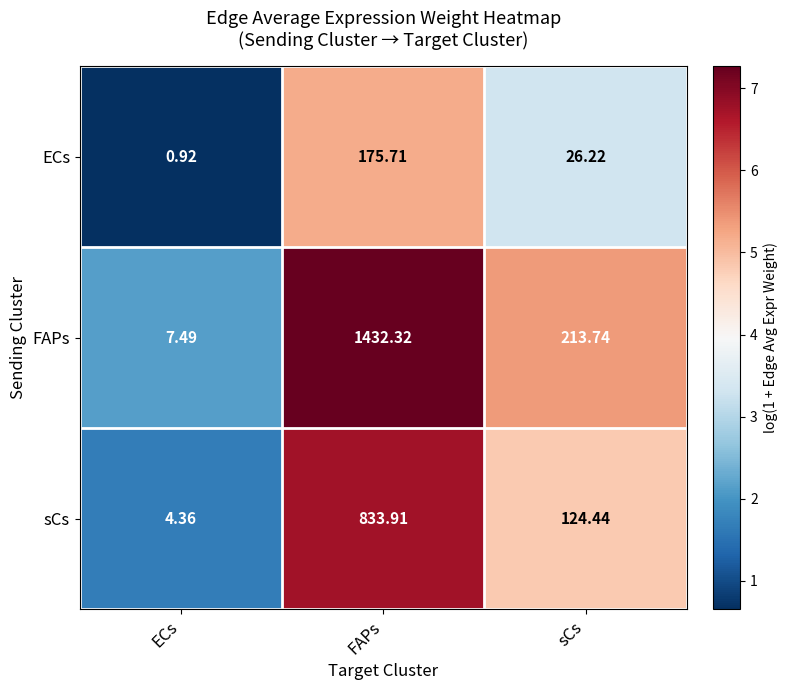

Rank the series at sCs from highest to lowest value.

FAPs, sCs, ECs